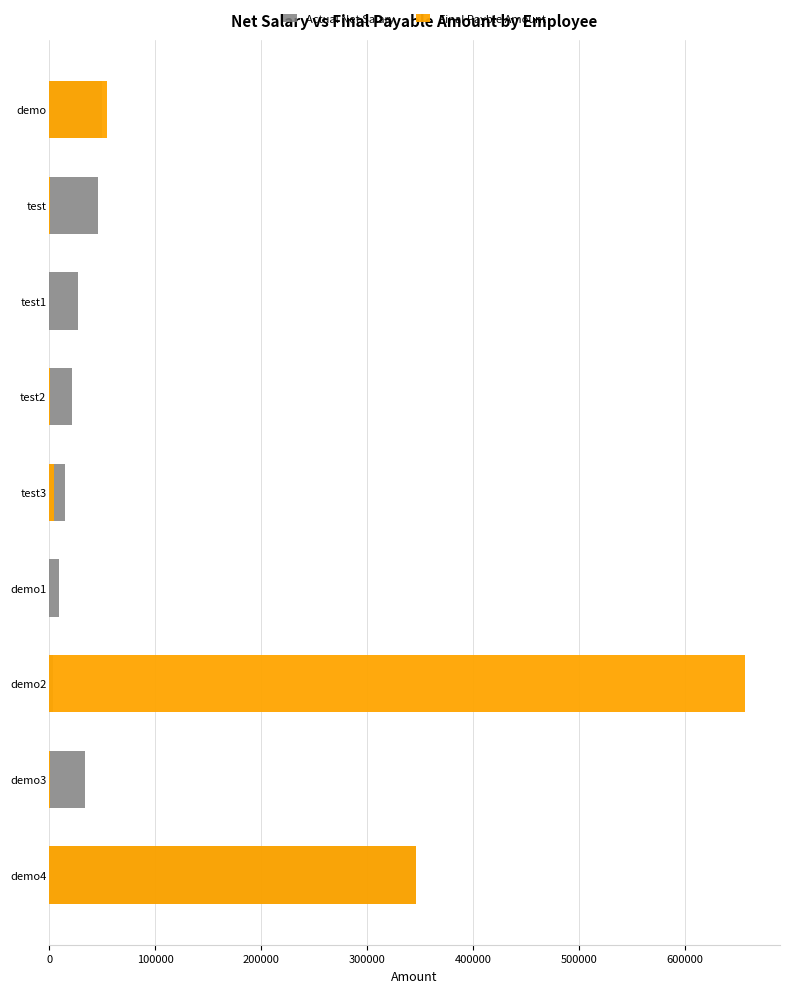

What is the difference between the maximum and minimum values in the Final Payble Amount series?

656731.0